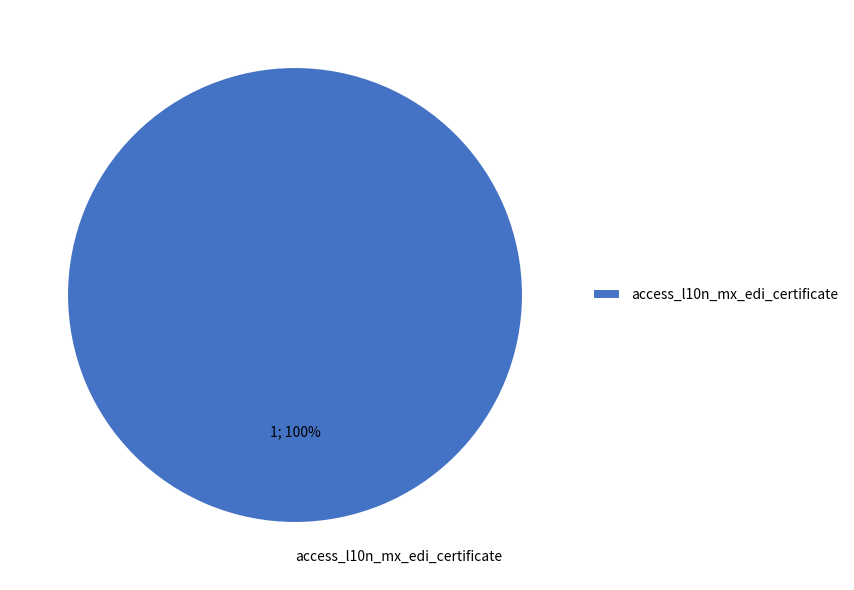

To the nearest percent, what portion does access_l10n_mx_edi_certificate represent?

100%